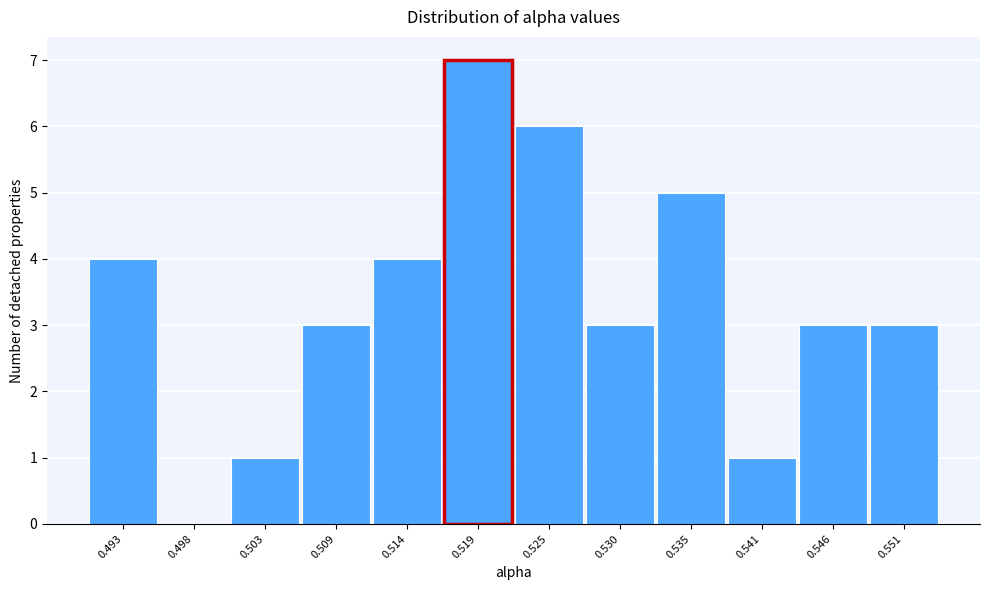

Reading left to right, transcribe all the data shown in this chart.

0.493=4	0.498=0	0.503=1	0.509=3	0.514=4	0.519=7	0.525=6	0.530=3	0.535=5	0.541=1	0.546=3	0.551=3